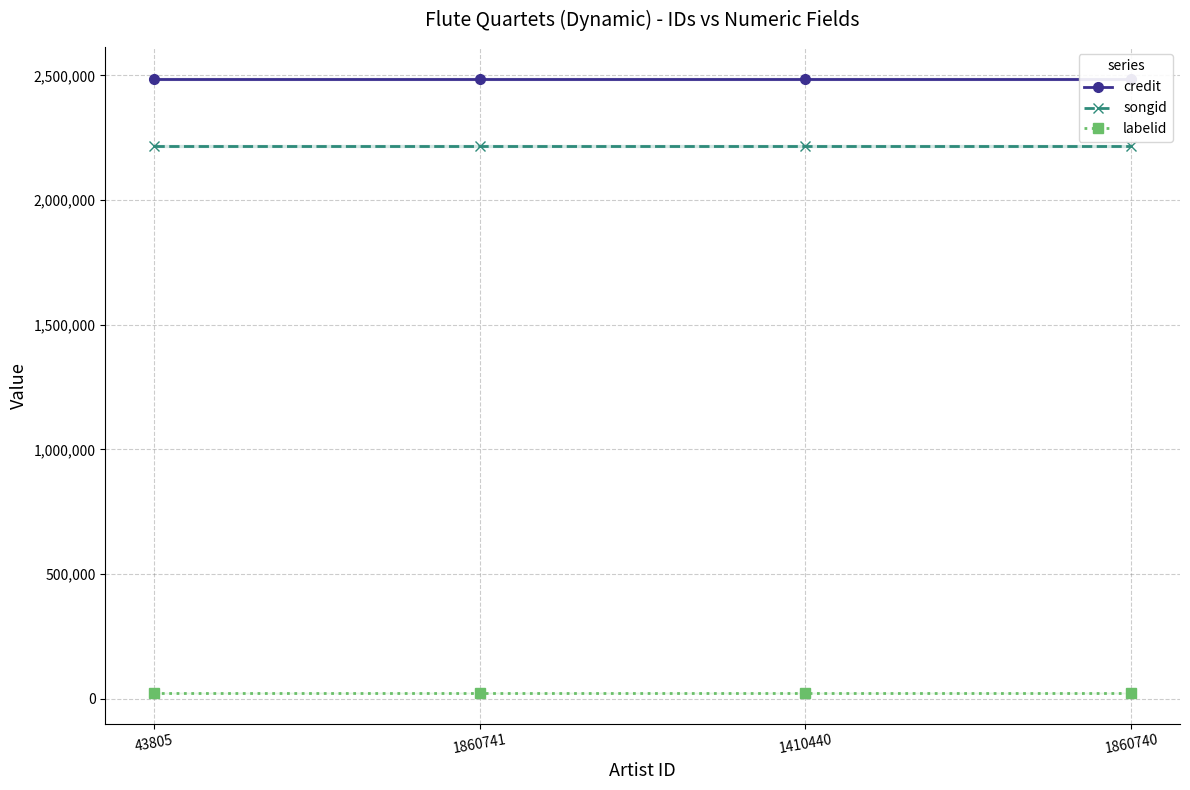

Where is songid nearest to the value 2216388?

43805